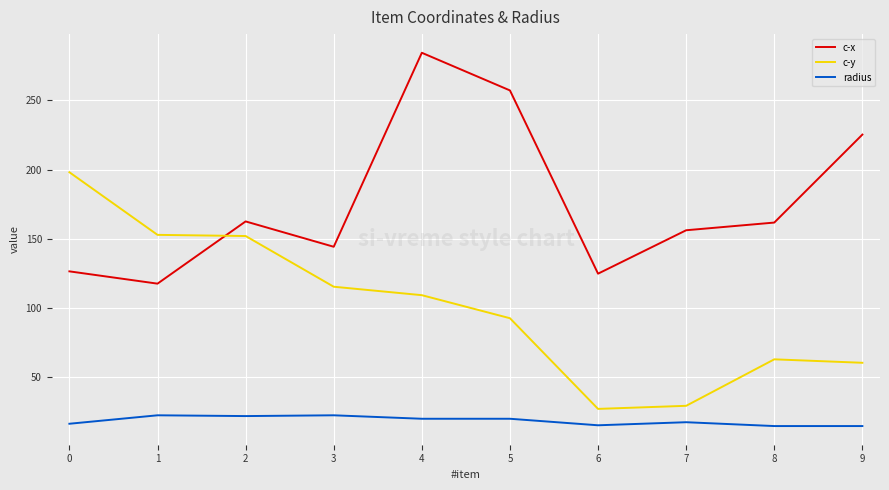

The radius series shows 25.5 at 0. True or false?

False